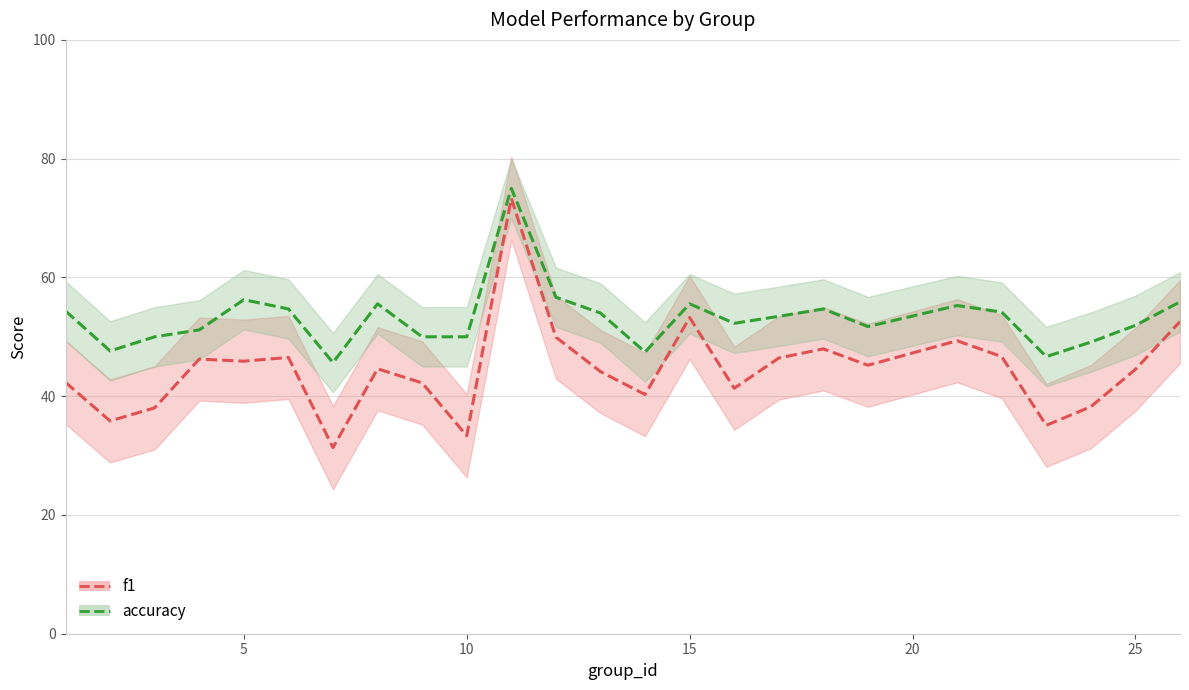

Which series has the widest spread of values?

f1